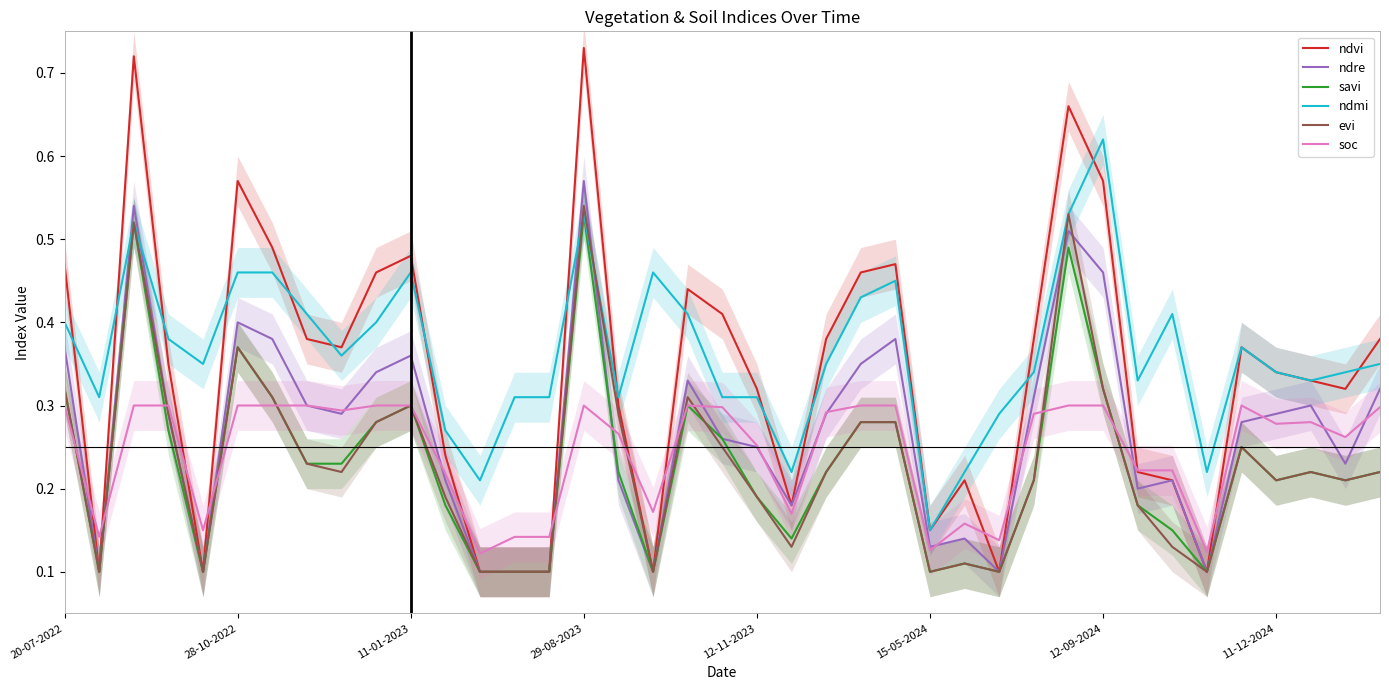

Which series ends up on top after the final intersection of ndre and ndmi?

ndmi